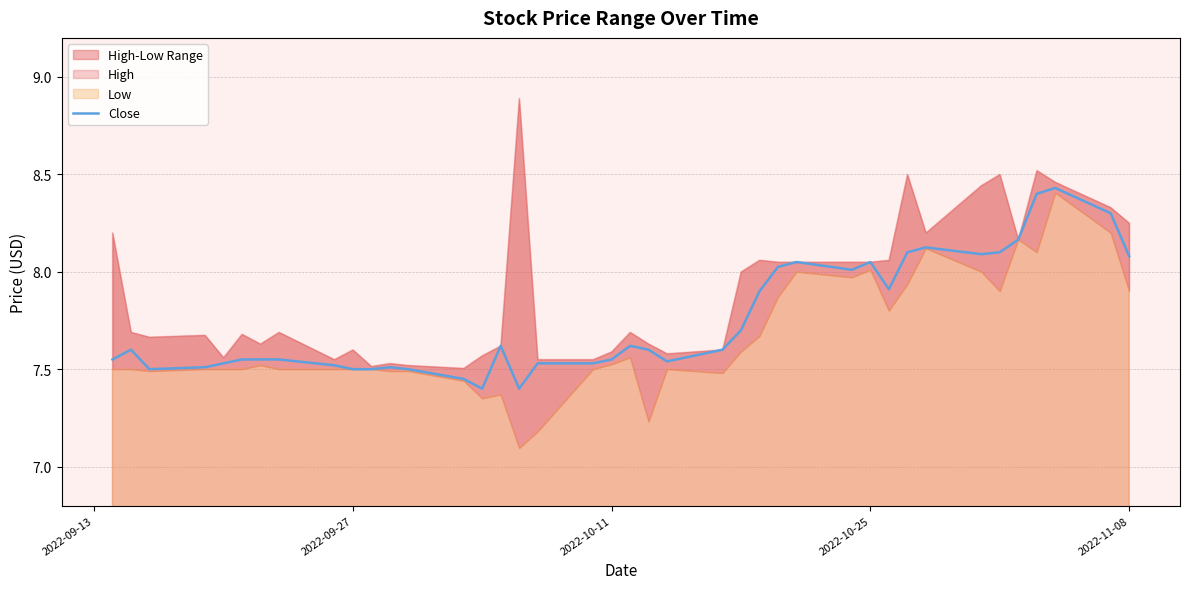

True or false: Close has a value of 1.6 at 2022-10-25.

False